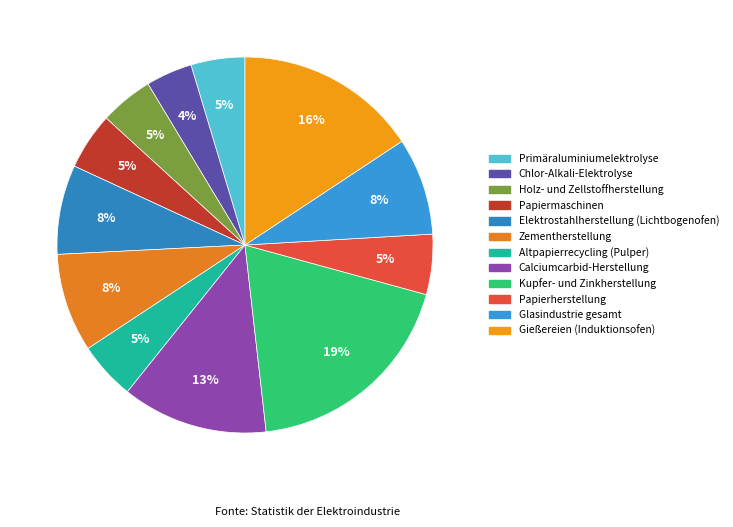

Does any single category account for the majority?

No